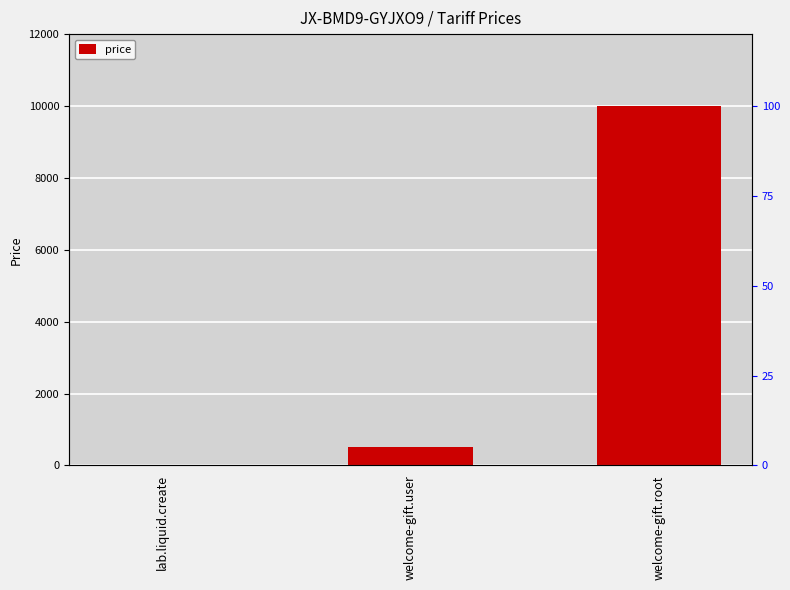

What is the value of the 1st bar from the left?

10